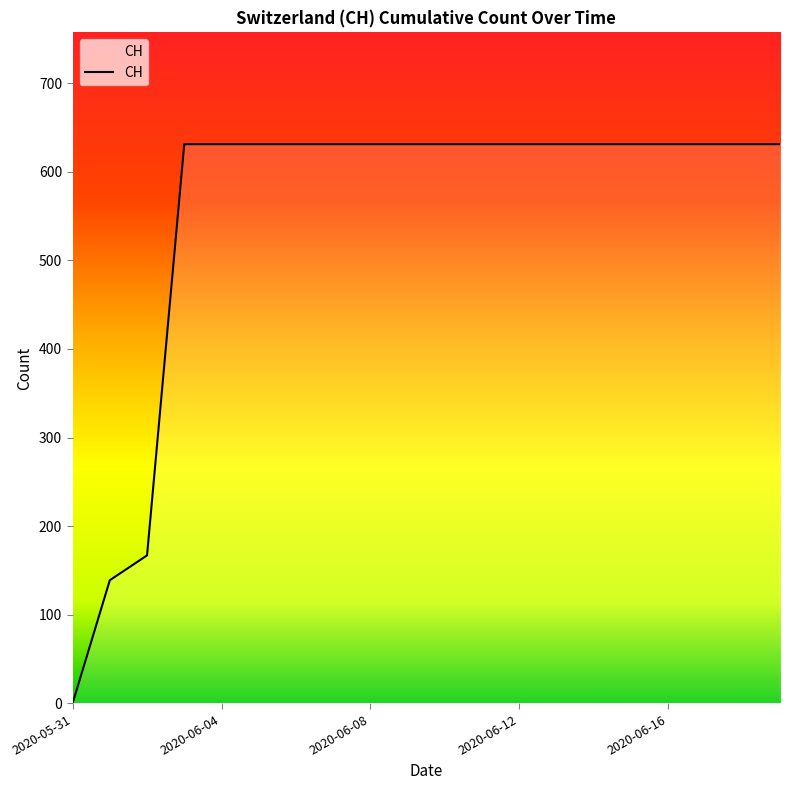

What is the difference between the maximum and minimum values?

631